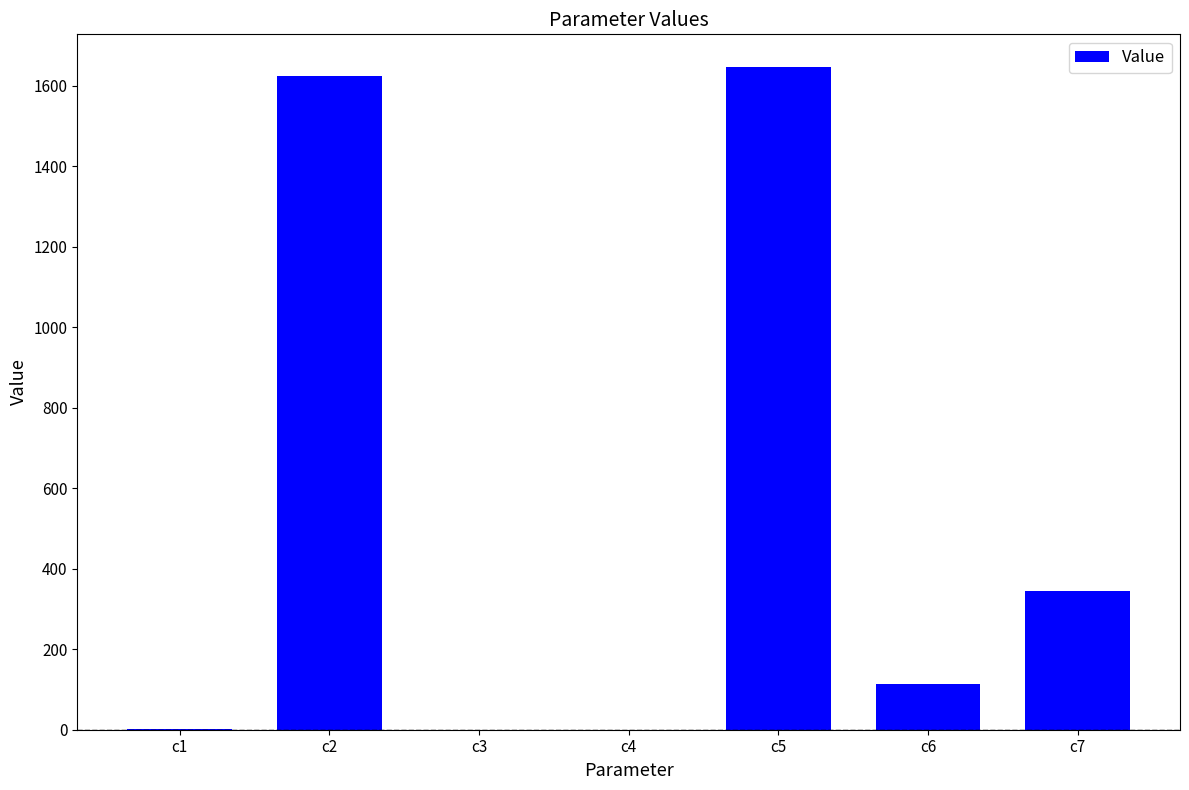

What is the maximum value shown in the chart?

1645.4